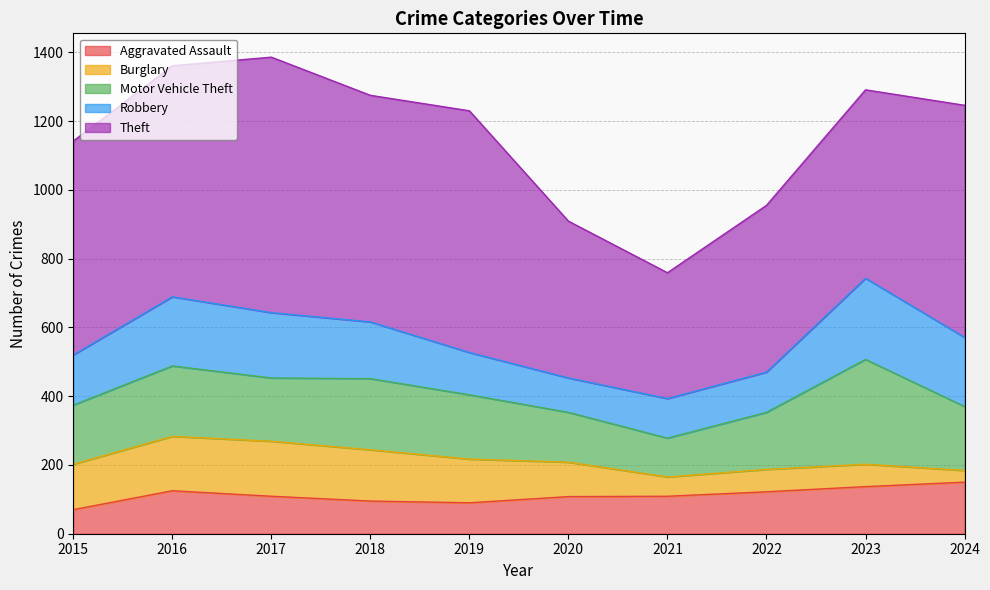

Which label corresponds to the largest value in the chart?

2017